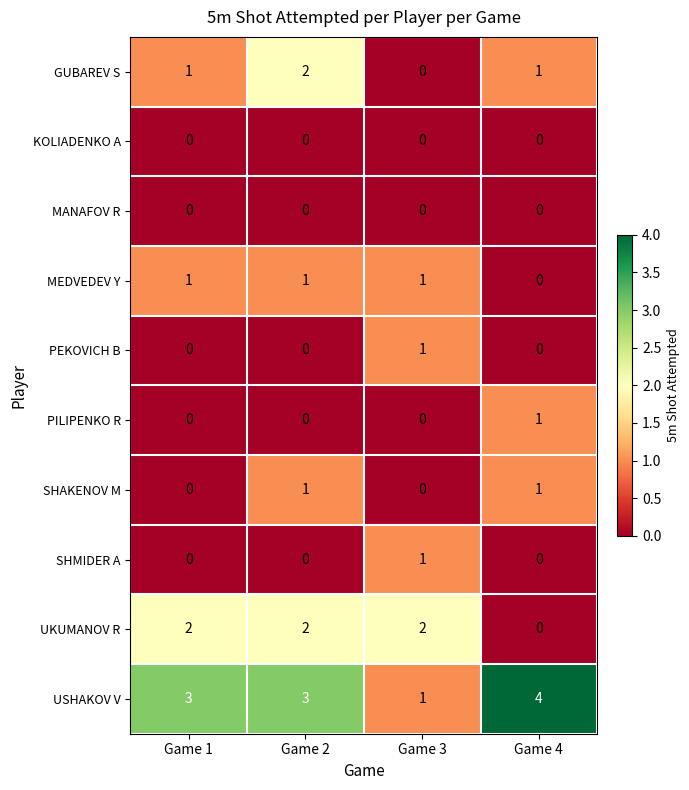

Which series has the largest range (max minus min)?

USHAKOV V